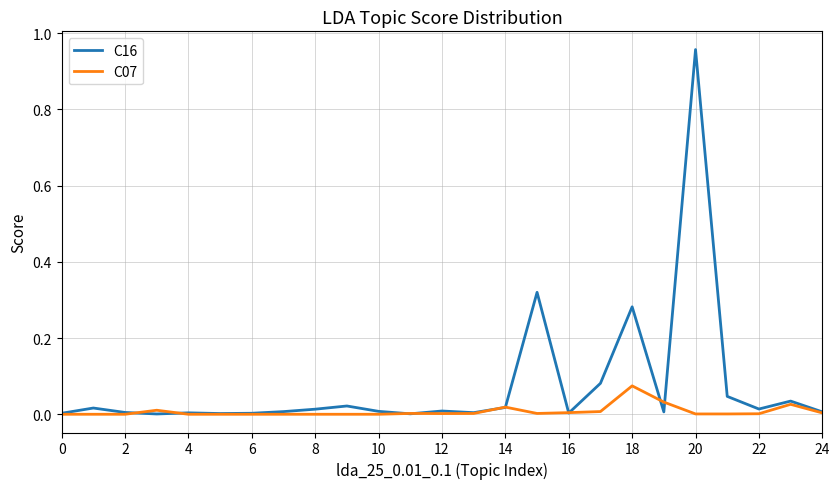

Which series has the largest total across all categories?

C16